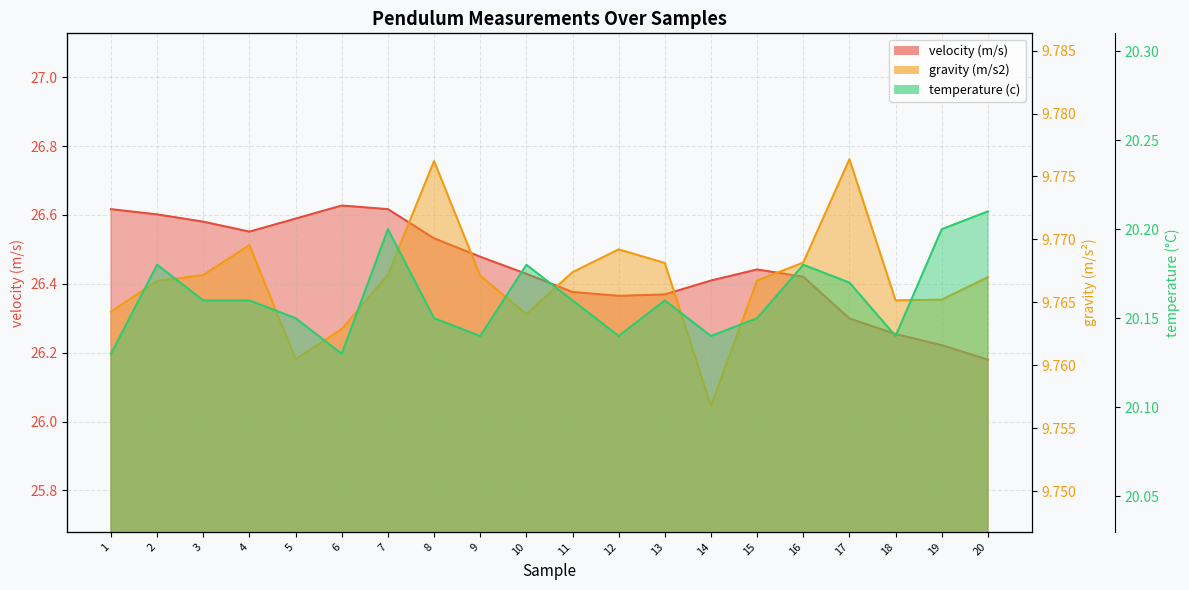

Reading right to left, what are all the values shown in this chart?

velocity (m/s): 26.2	26.2	26.3	26.3	26.4	26.4	26.4	26.4	26.4	26.4	26.4	26.5	26.5	26.6	26.6	26.6	26.6	26.6	26.6	26.6
gravity (m/s2): 9.8	9.8	9.8	9.8	9.8	9.8	9.8	9.8	9.8	9.8	9.8	9.8	9.8	9.8	9.8	9.8	9.8	9.8	9.8	9.8
temperature (c): 20.2	20.2	20.1	20.2	20.2	20.1	20.1	20.2	20.1	20.2	20.2	20.1	20.1	20.2	20.1	20.1	20.2	20.2	20.2	20.1